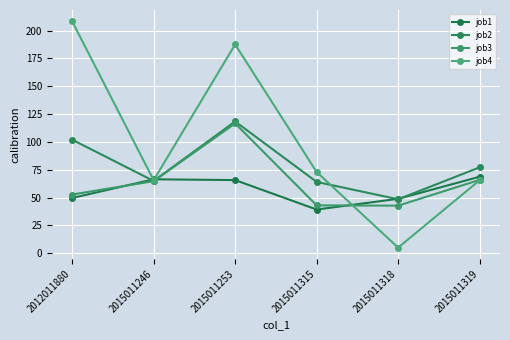

The value of job1 at 2015011318 is 65.4. True or false?

False